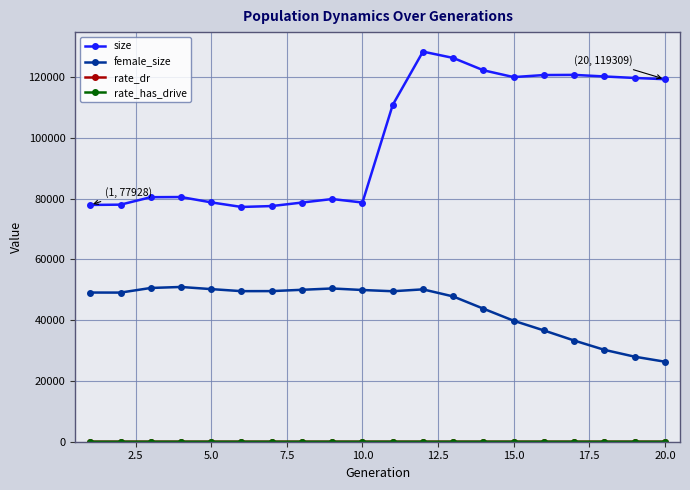

Which series has the largest total across all categories?

size